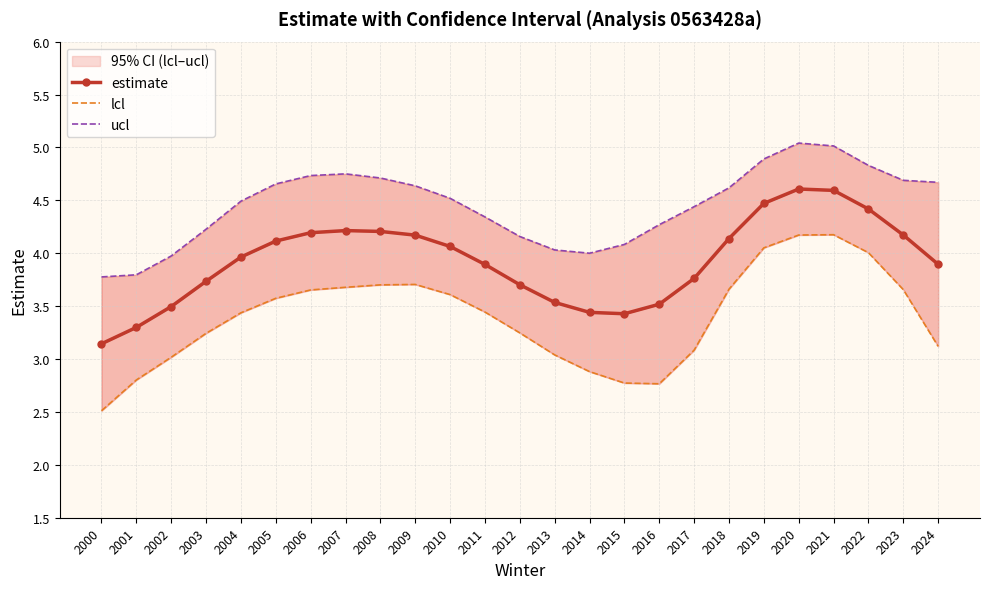

How many interior local valleys does the lcl series have?

1